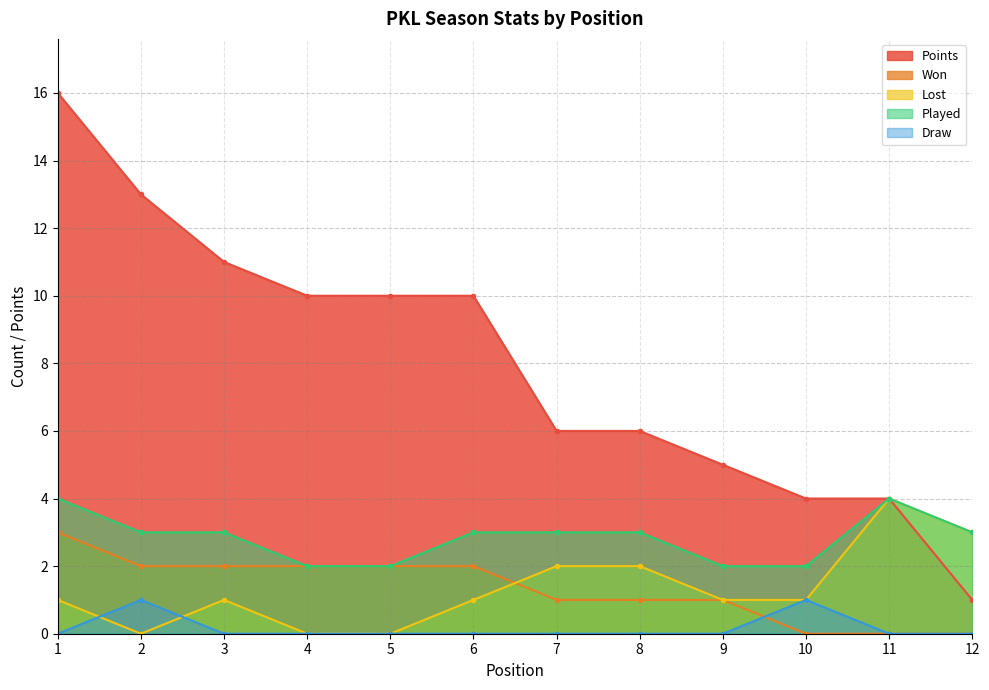

What is the greatest value displayed?

16